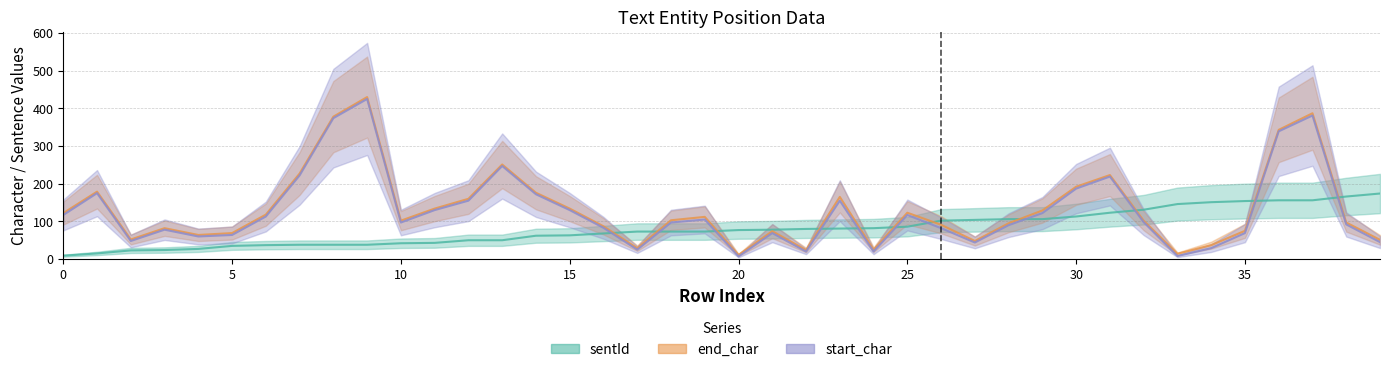

Where does the sentId series first go above 77?

21